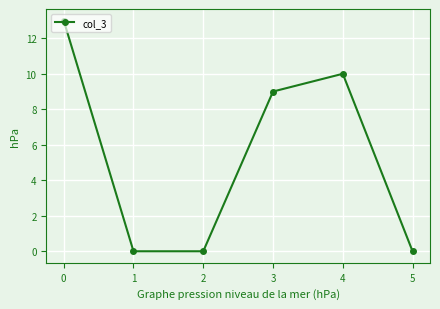

True or false: there are more than 1 points higher than both neighbors.

False